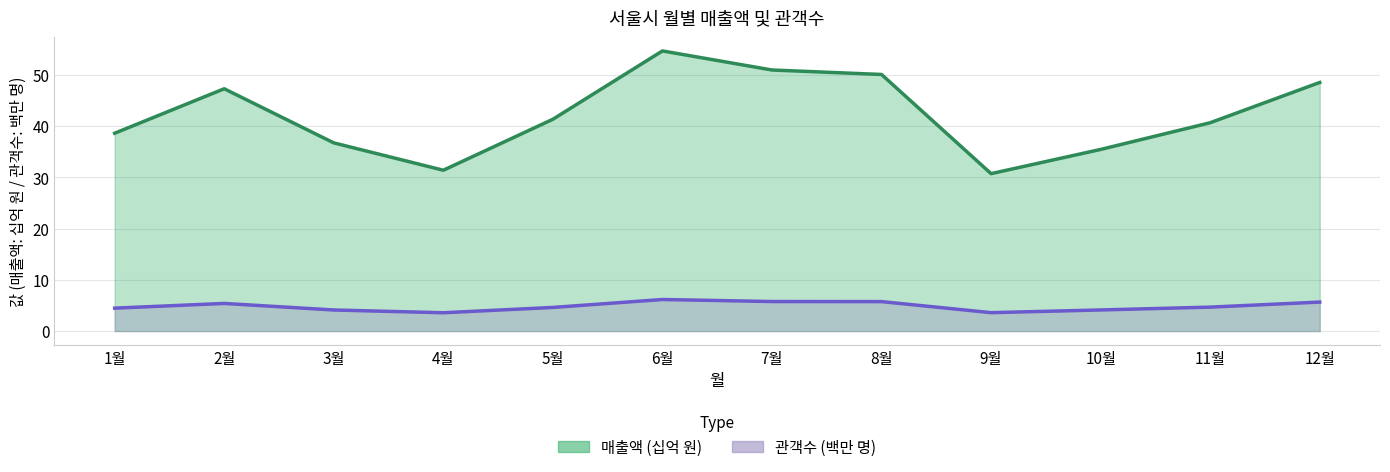

List the series in order of their overall mean, lowest first.

관객수, 매출액